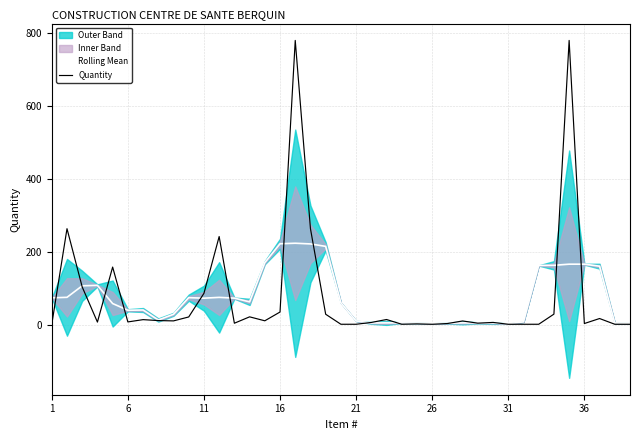

What is the maximum value for Rolling Mean?

223.3